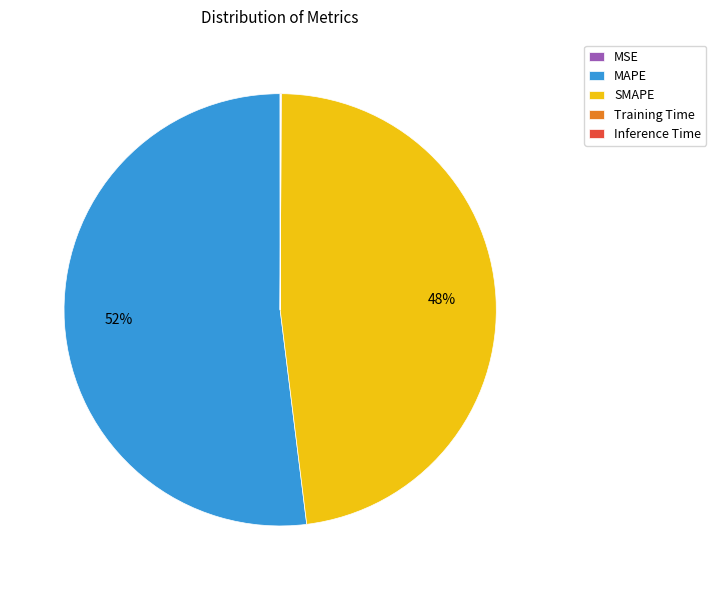

To the nearest percent, what is the average slice percentage?

20%